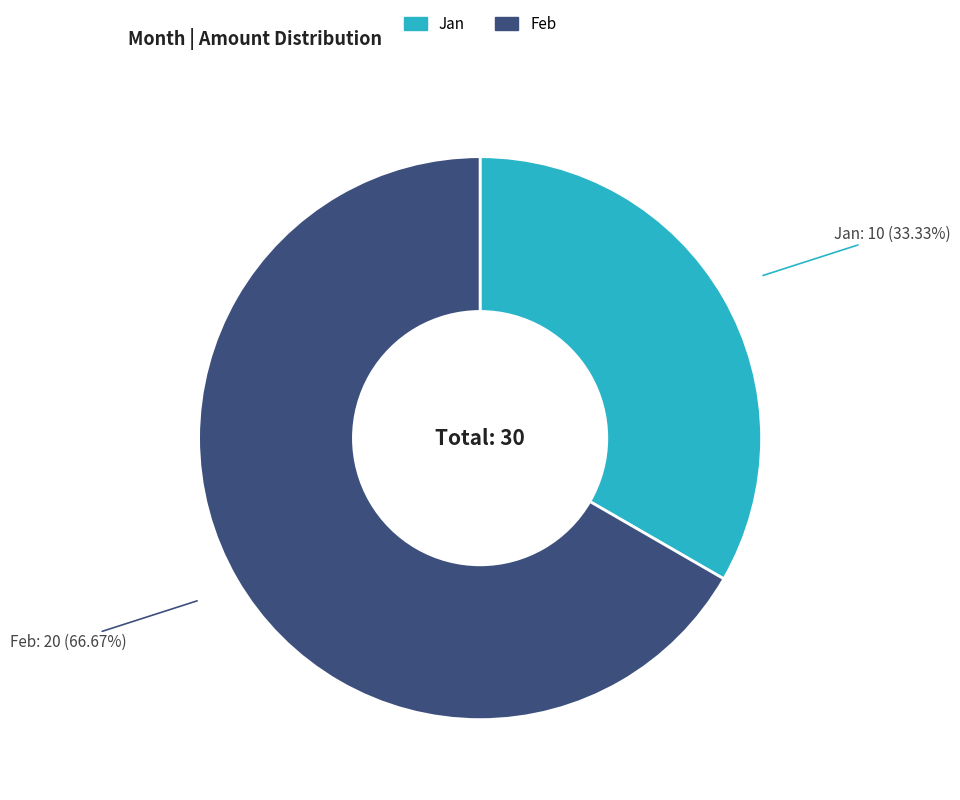

To the nearest percent, what percentage of the pie is Feb?

67%